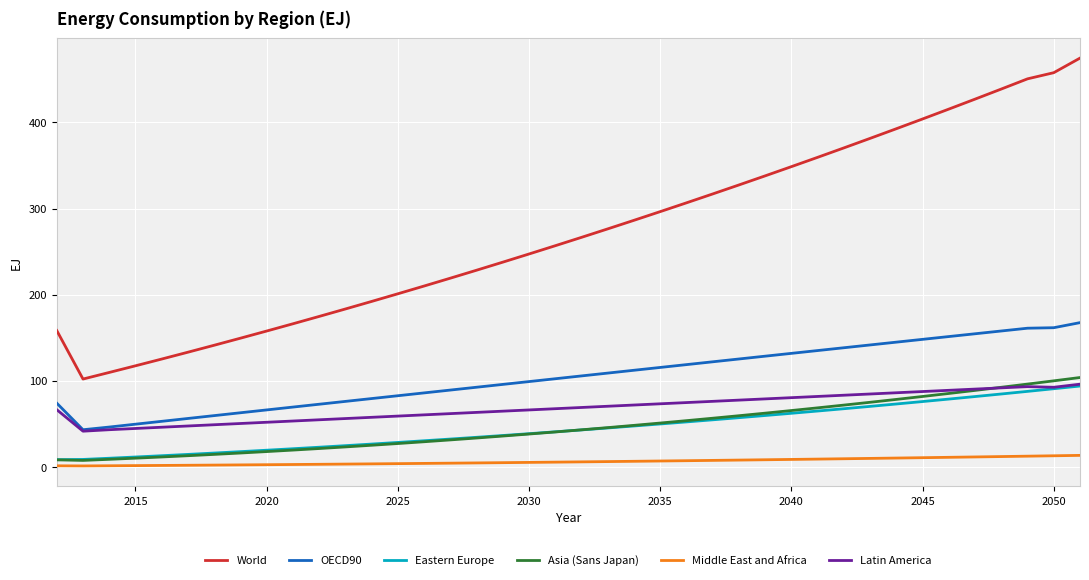

What is the sum of all World values?

10845.8